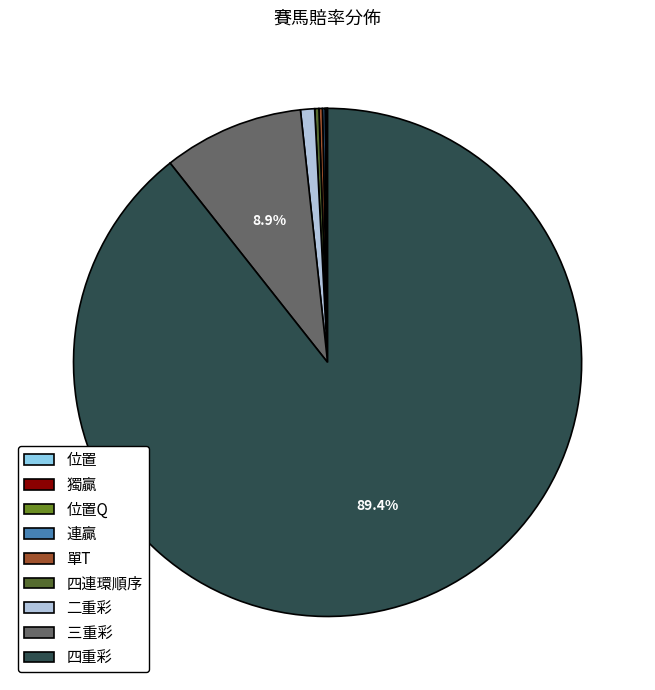

True or false: 四重彩 accounts for 75% of the total.

False